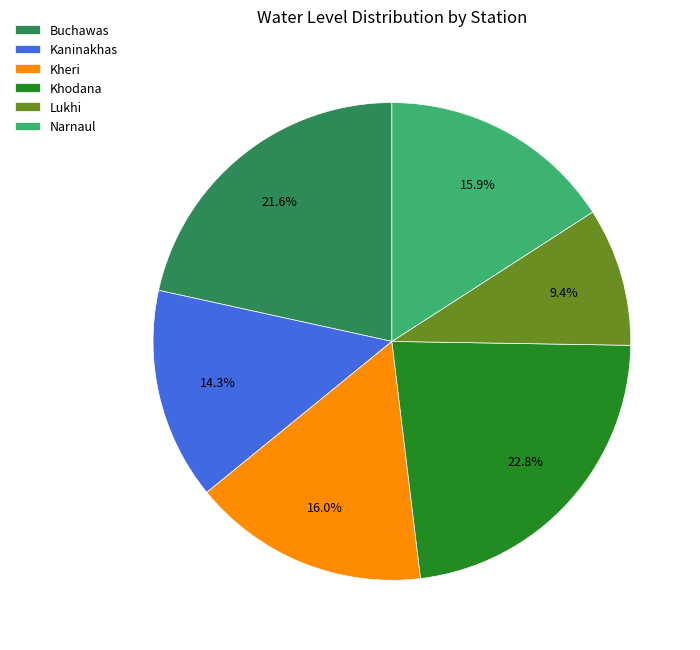

What percentage is NOT represented by Buchawas?

78.4%